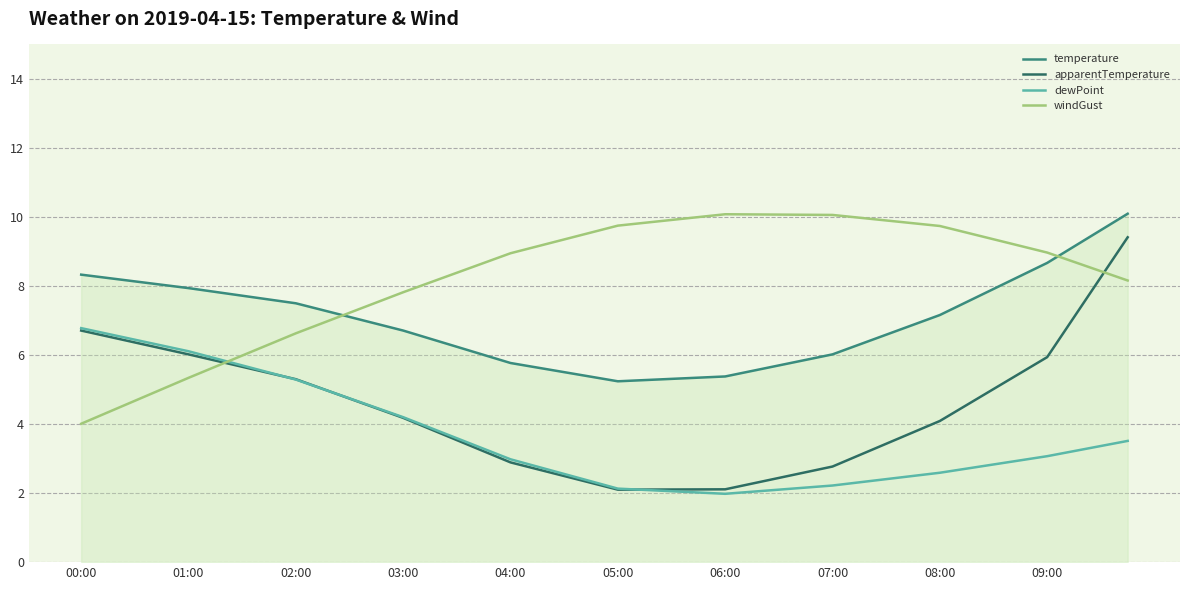

Which series has the largest range (max minus min)?

apparentTemperature